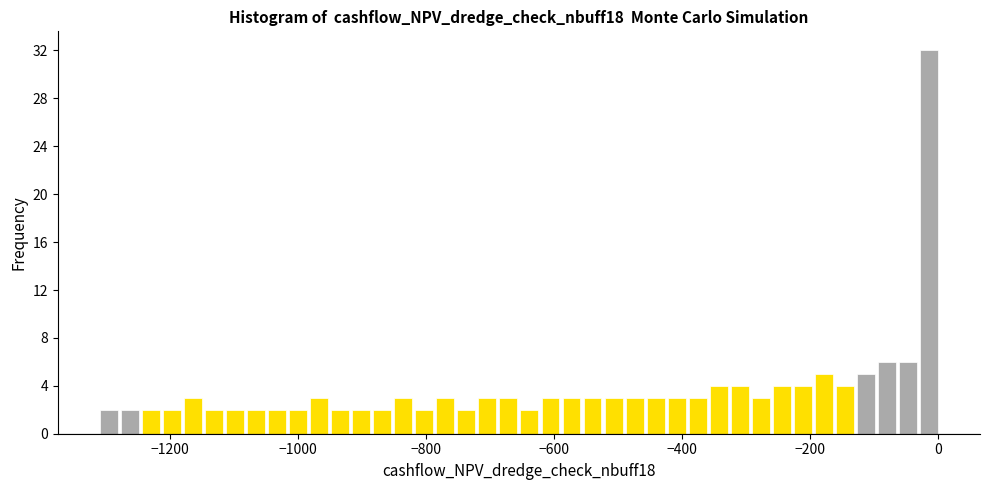

Around what value on the x-axis is the tallest bar? Give the approximate position of its centre, as read against the axis.

-20